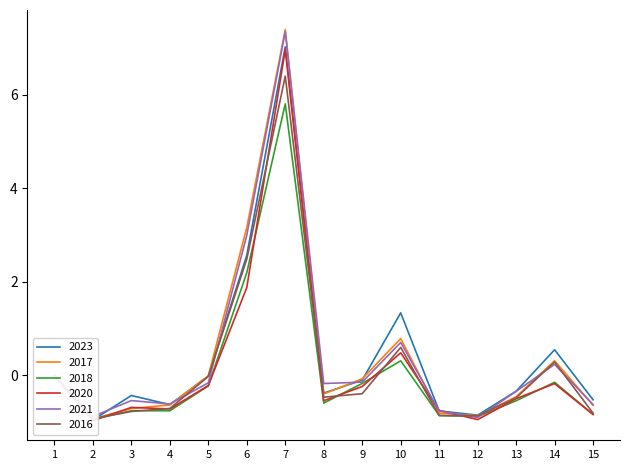

Reading left to right, transcribe all the data shown in this chart.

2023: 0.0	-1.0	-0.4	-0.6	-0.0	2.6	7.0	-0.4	-0.1	1.3	-0.8	-0.8	-0.3	0.5	-0.5
2017: 0.0	-0.9	-0.7	-0.6	-0.0	3.2	7.4	-0.4	-0.1	0.8	-0.8	-0.9	-0.5	0.3	-0.6
2018: 0.0	-0.9	-0.8	-0.8	-0.2	2.2	5.8	-0.6	-0.2	0.3	-0.9	-0.9	-0.5	-0.1	-0.8
2020: 0.0	-1.0	-0.7	-0.7	-0.2	1.9	7.0	-0.5	-0.2	0.5	-0.7	-0.9	-0.5	-0.2	-0.8
2021: 0.0	-0.9	-0.5	-0.6	-0.2	3.0	7.3	-0.2	-0.1	0.7	-0.8	-0.9	-0.3	0.2	-0.6
2016: 0.0	-0.9	-0.8	-0.7	-0.0	2.5	6.4	-0.5	-0.4	0.6	-0.9	-0.9	-0.5	0.3	-0.8